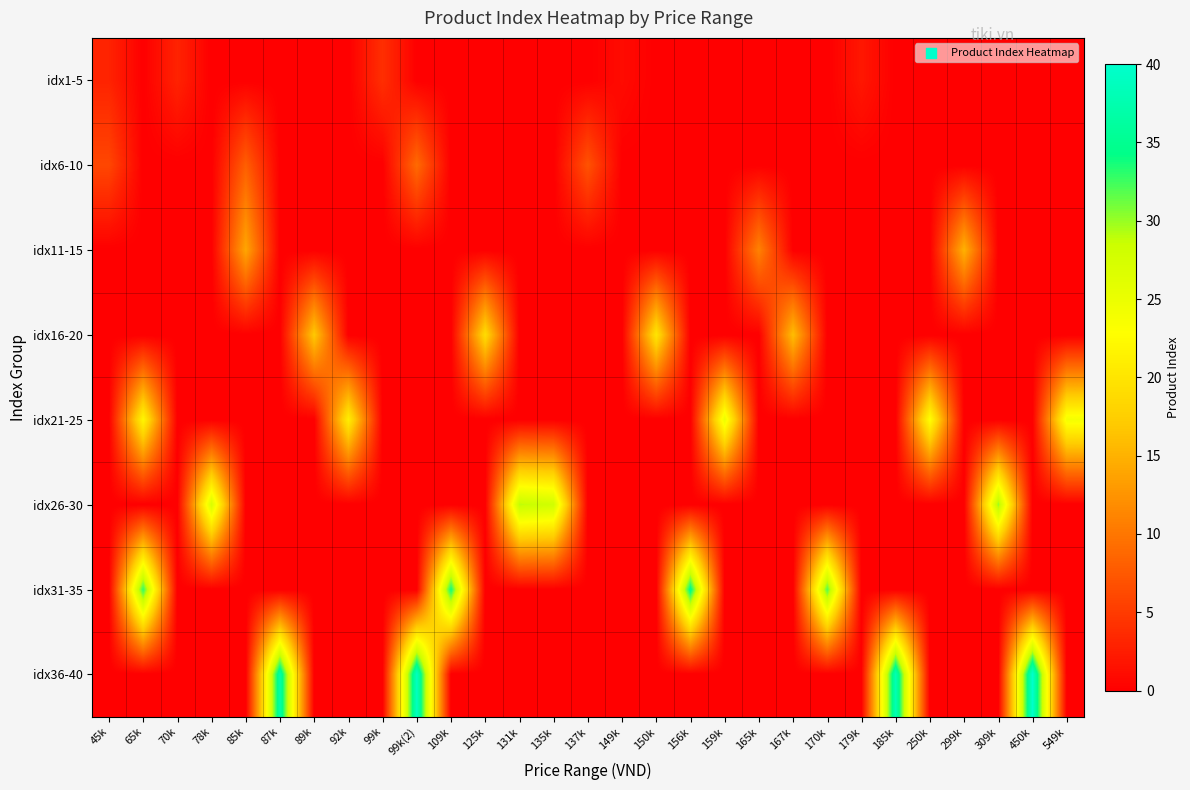

What is the difference between the highest and lowest values at 250k?

23